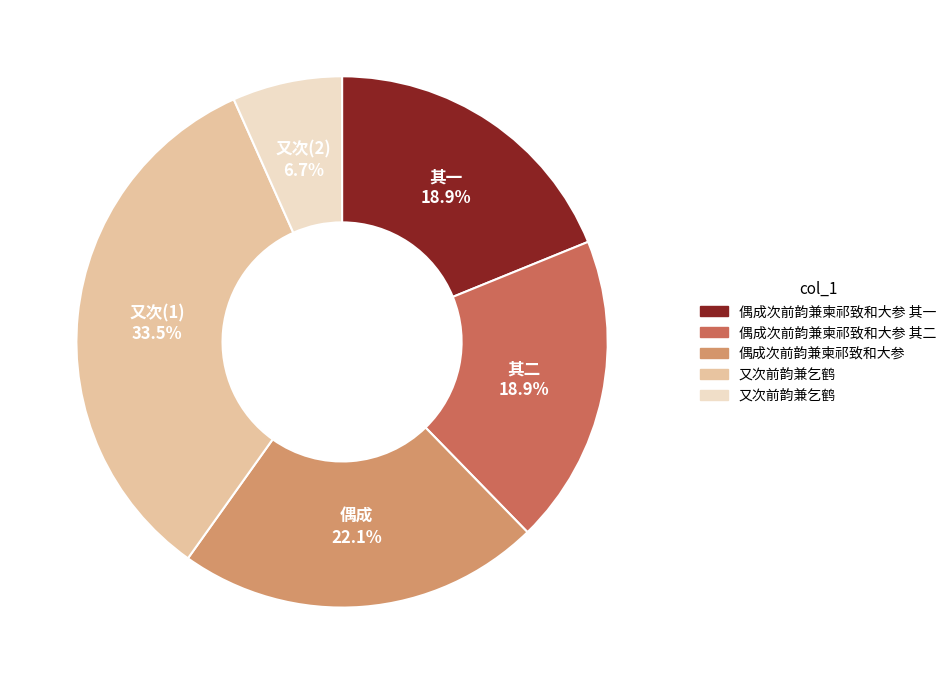

Is there a majority slice in this chart?

No